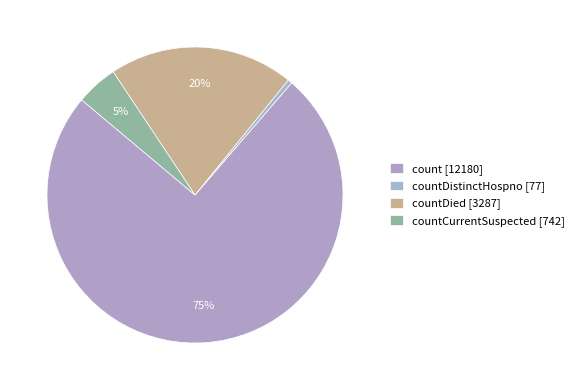

Count the number of slices in the pie.

4